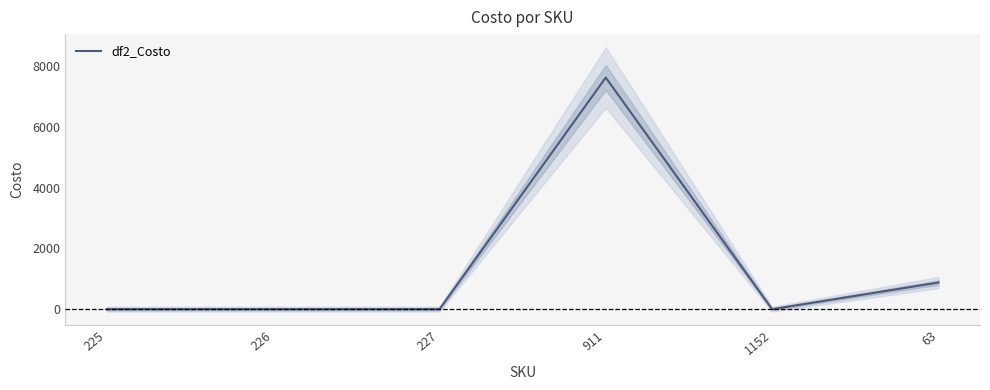

Where is the first local maximum?

911